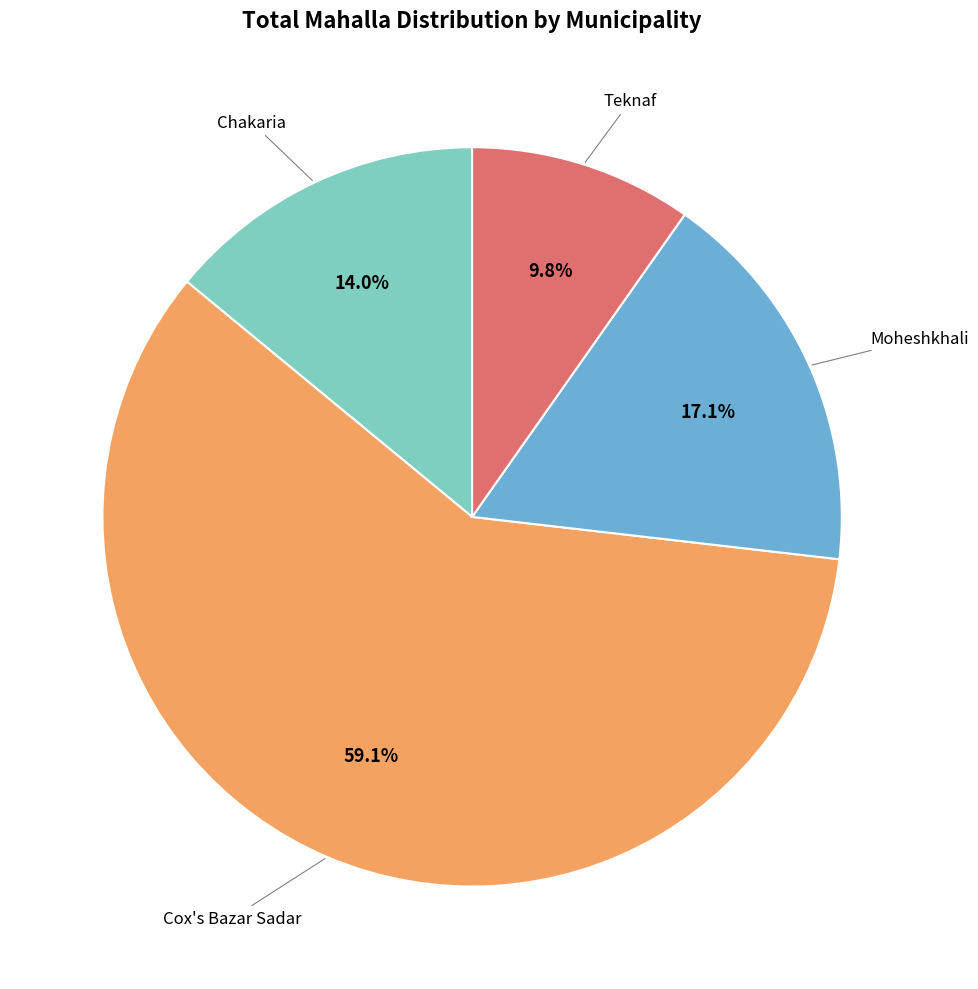

Is there a majority slice in this chart?

Yes